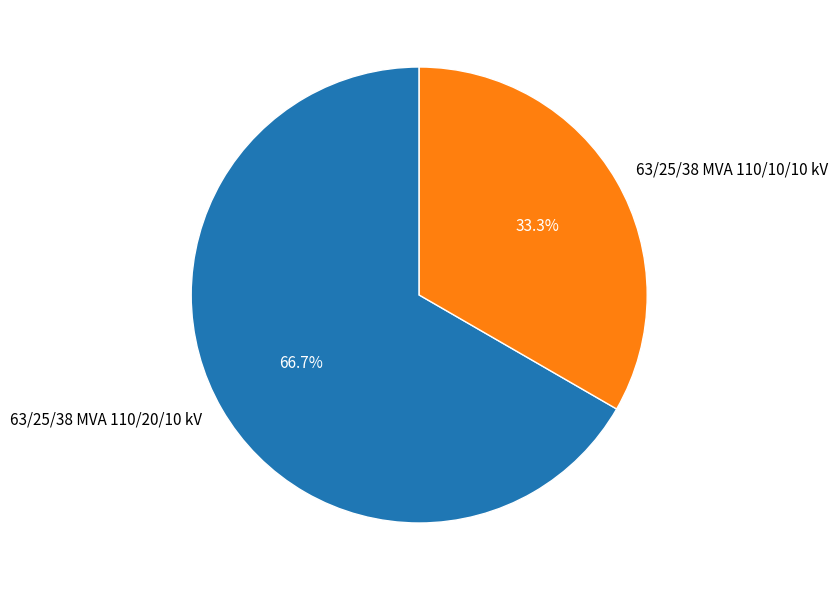

To the nearest percent, what is the average slice percentage?

50%